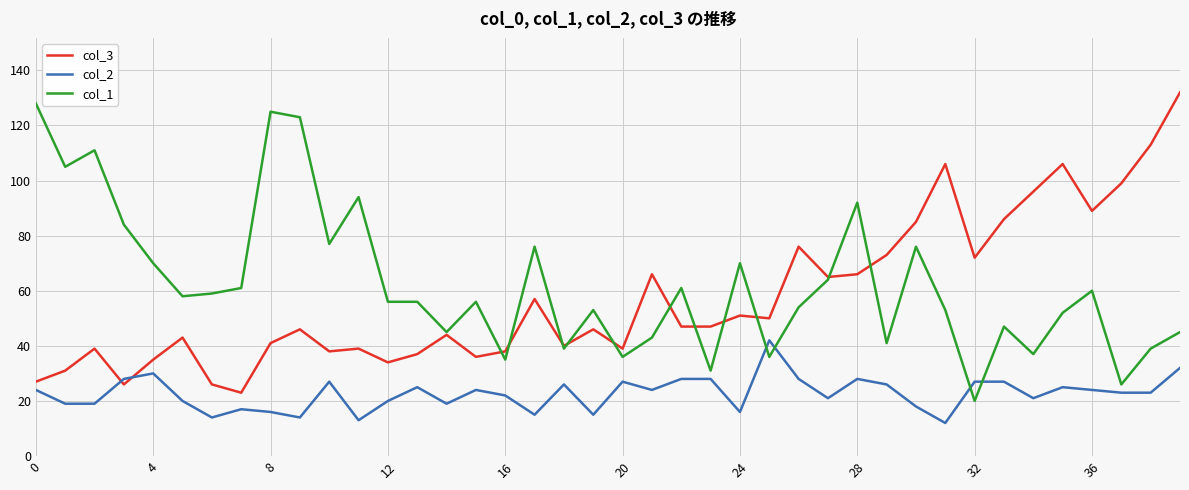

Which series ends up on top after the final intersection of col_2 and col_1?

col_1